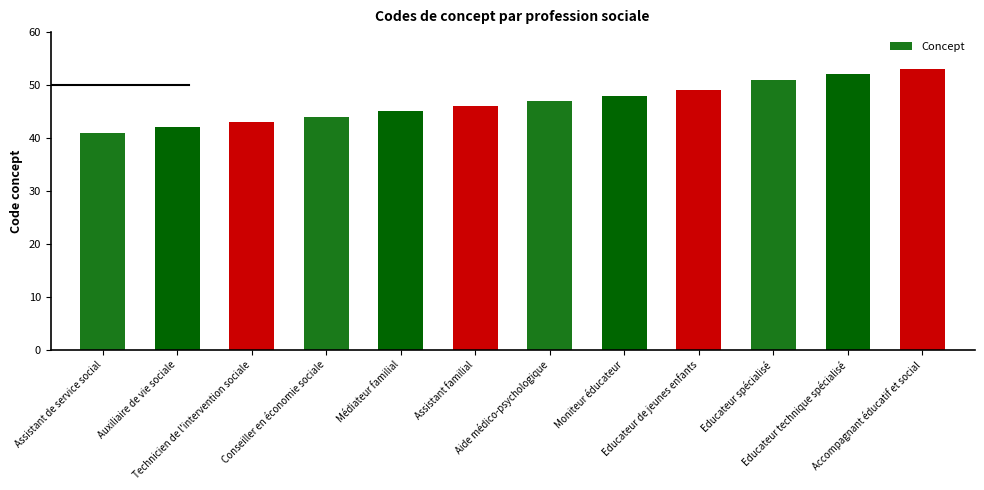

Read the value at Technicien de l'intervention sociale, to the nearest 5.

45